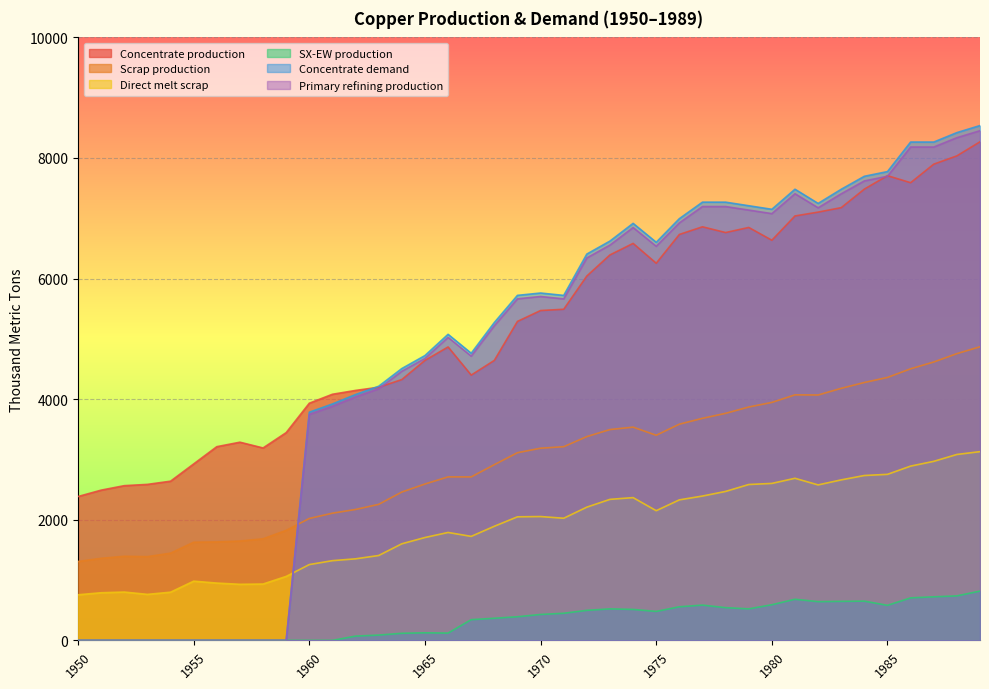

What is the difference between the maximum and minimum values in the Concentrate production series?

5882.9